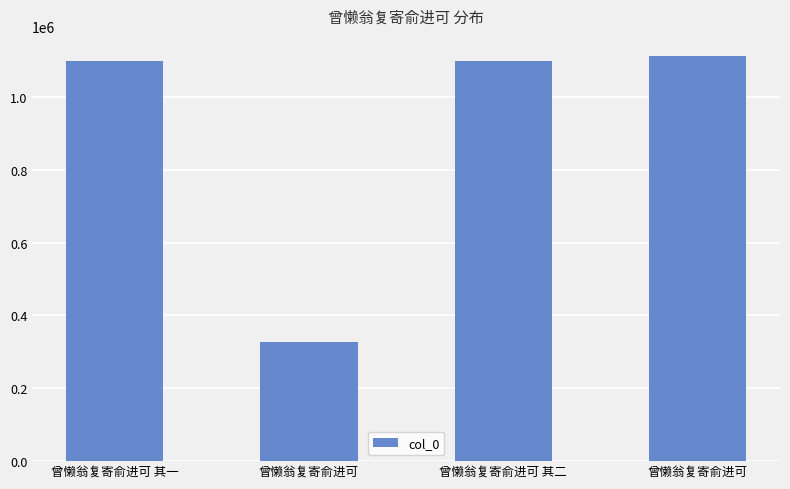

What is the difference between the maximum and minimum values?

783633